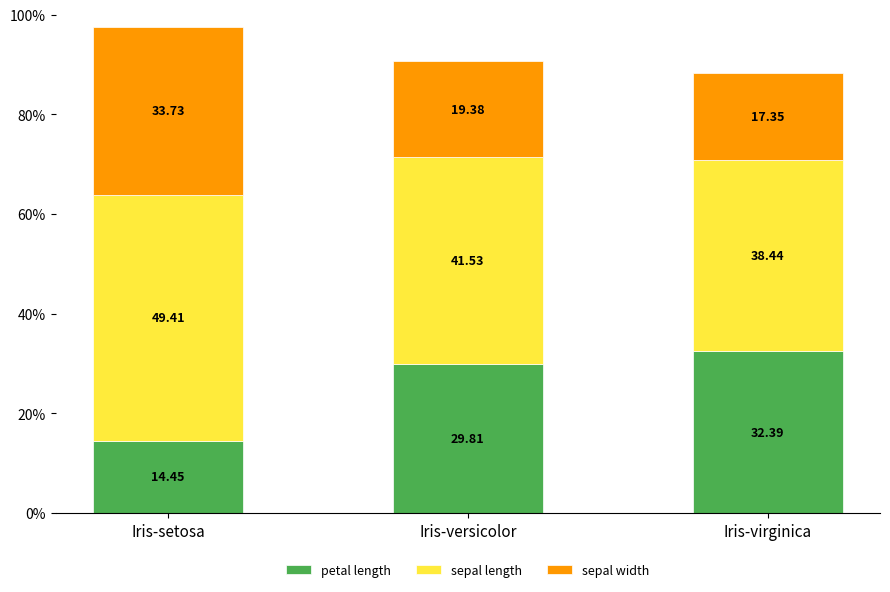

How many values in the petal length series are below 29?

1